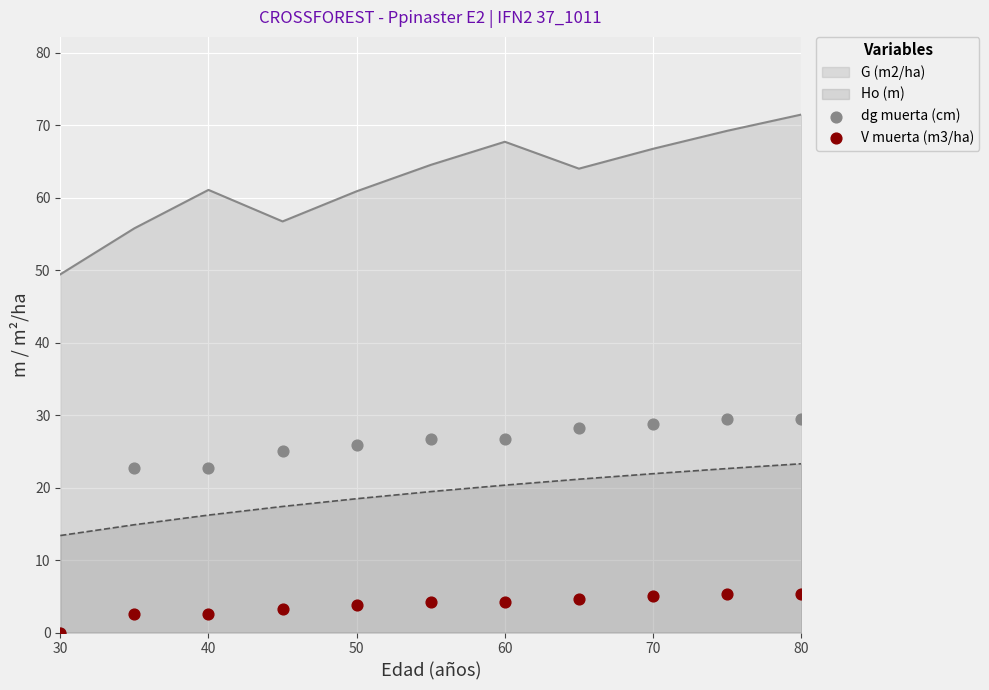

Is the value of G (m2/ha) at 30 greater than the value of Ho (m) at 30?

Yes